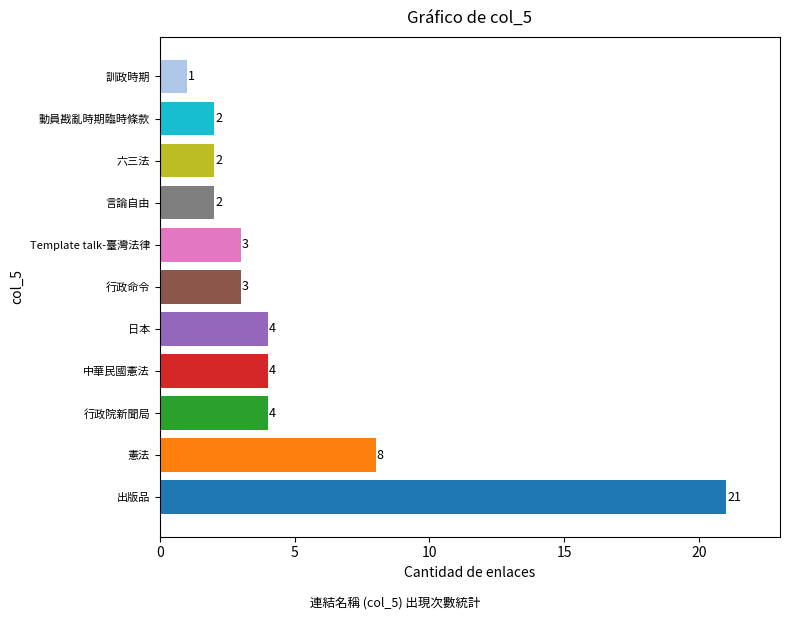

At which label is the value closest to 11?

憲法